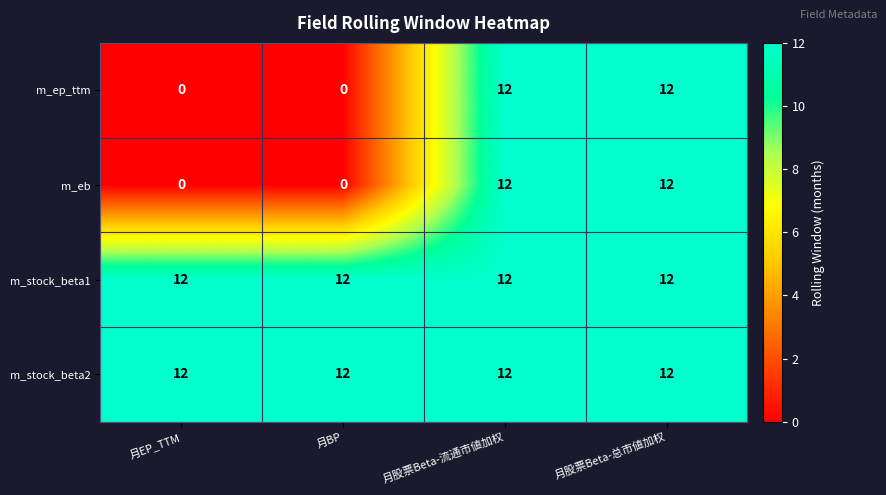

What is the total value across all series at 月BP?

24